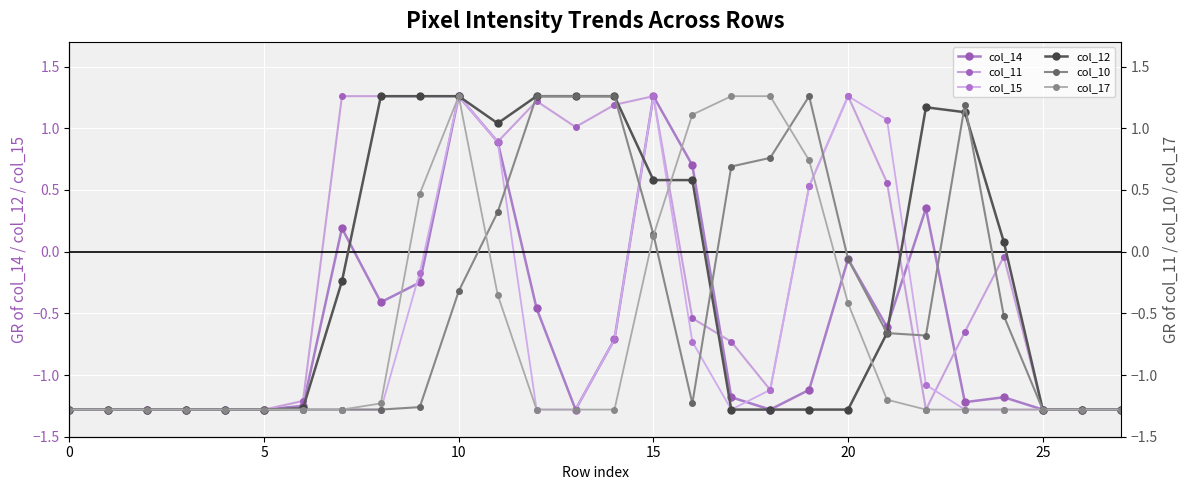

How many values in col_11 are below zero?

16